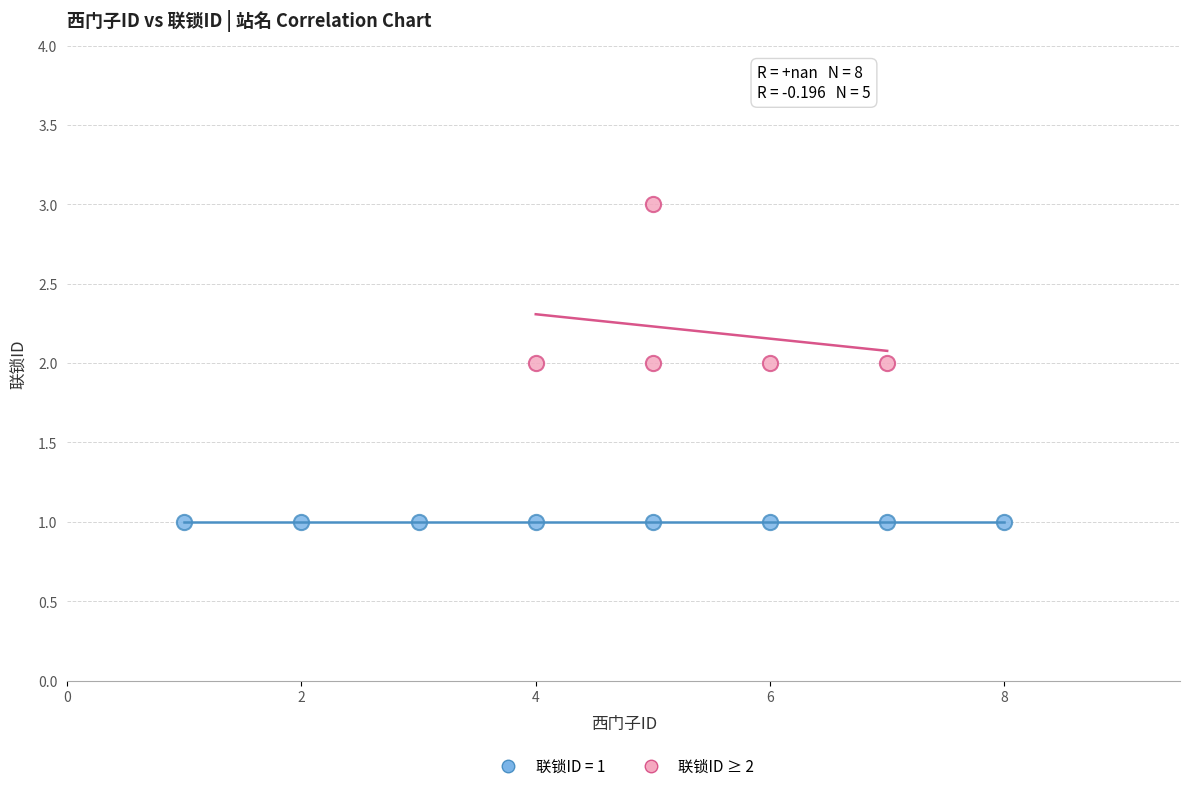

Which series reaches the maximum Y coordinate?

联锁ID ≥ 2